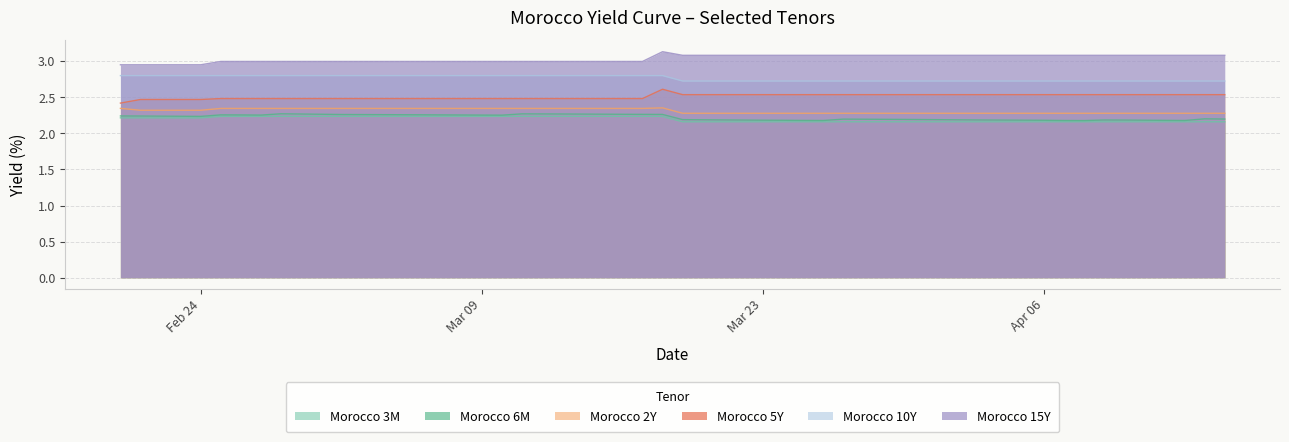

At which label does Morocco 6M reach its minimum?

2020-04-08